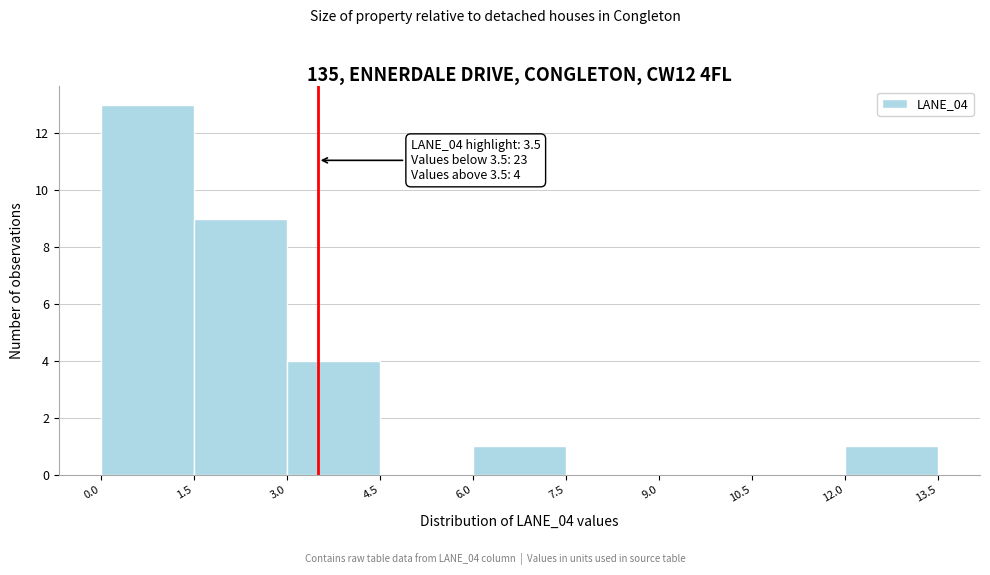

Over which range of the x-axis is the bar tallest?

0.0 to 1.5